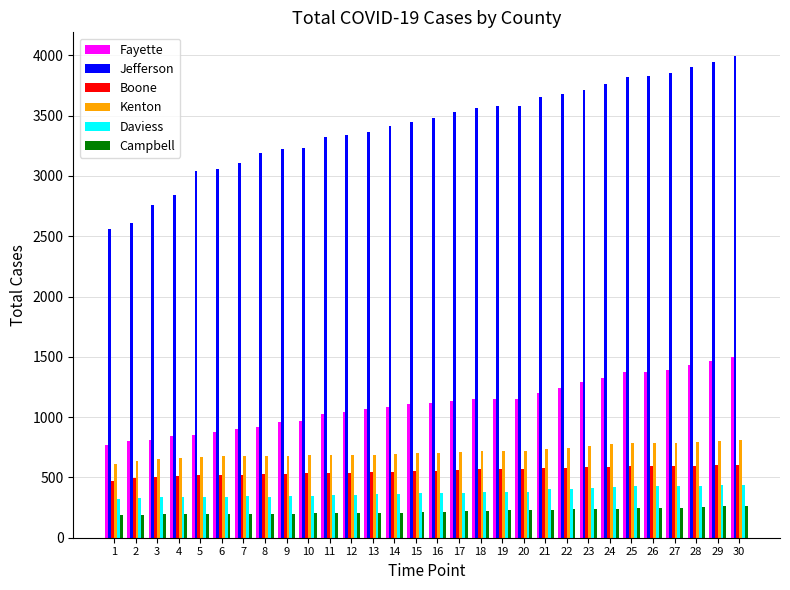

What is the sum of all Fayette values?

33322